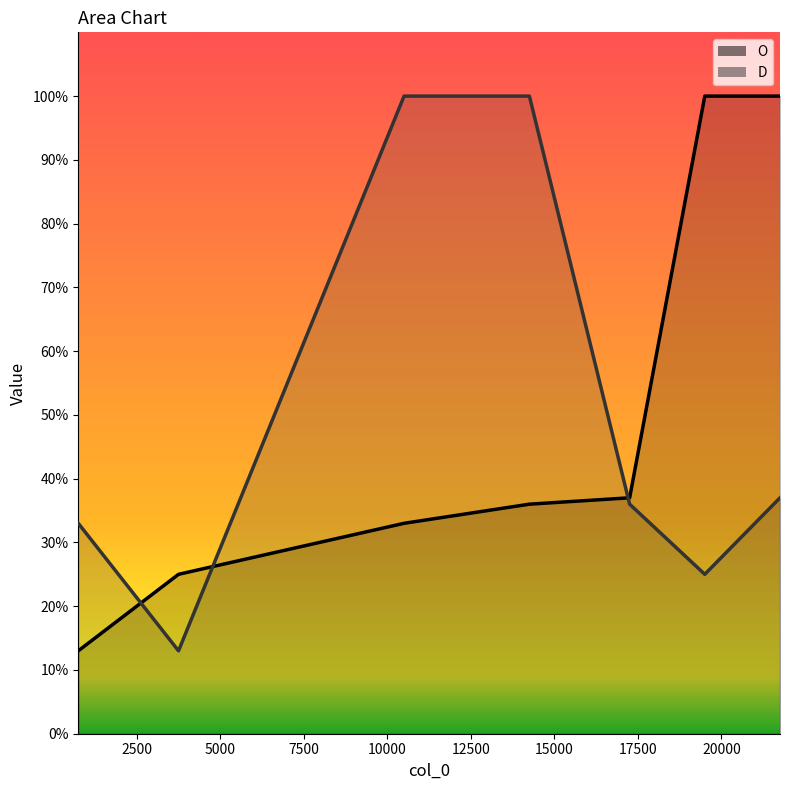

How many lines are shown in the chart?

2